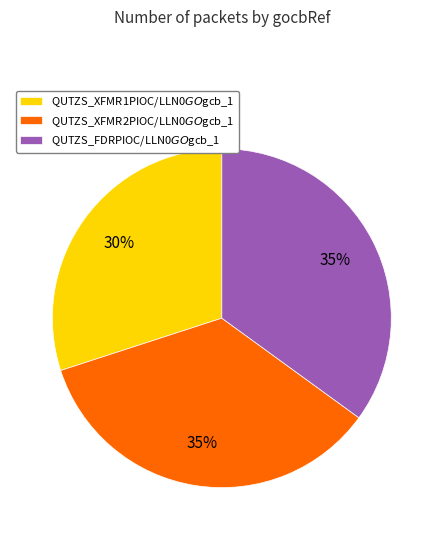

Does any single category account for the majority?

No